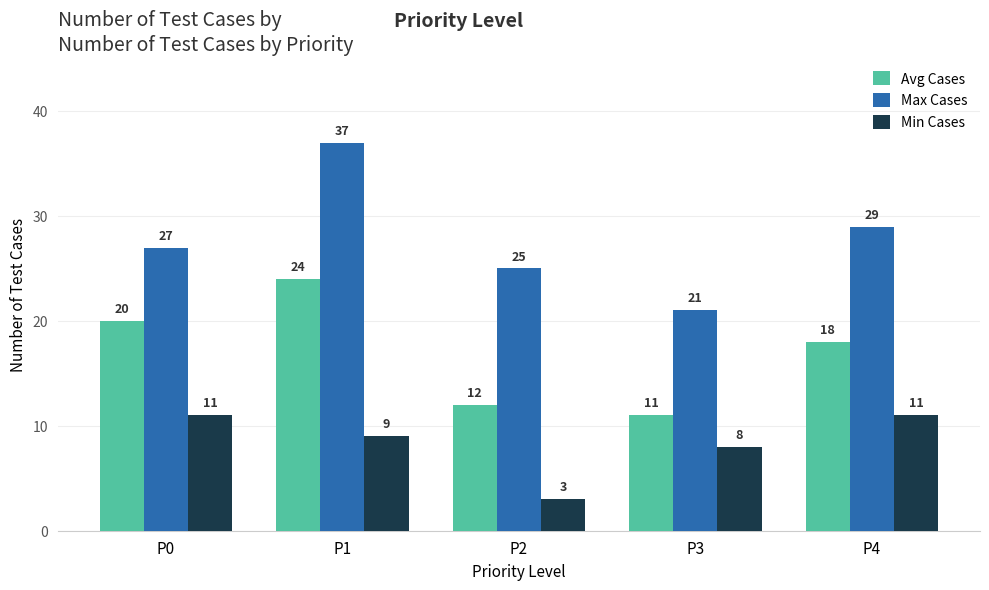

What is the difference between the highest and lowest values at P1?

28